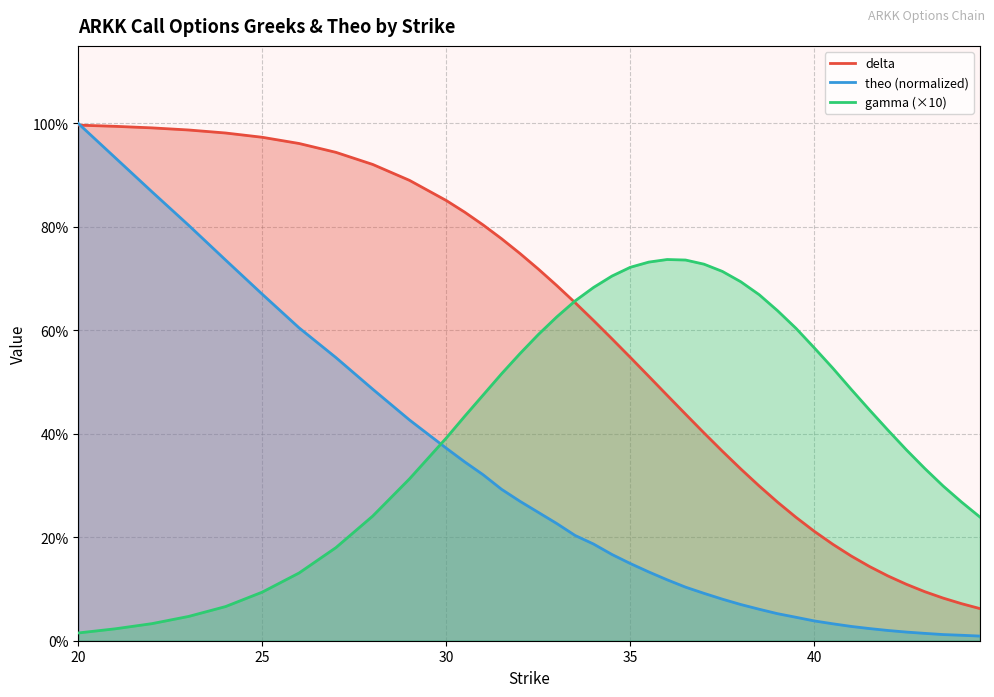

True or false: delta has more than 0 points higher than both neighbors.

False